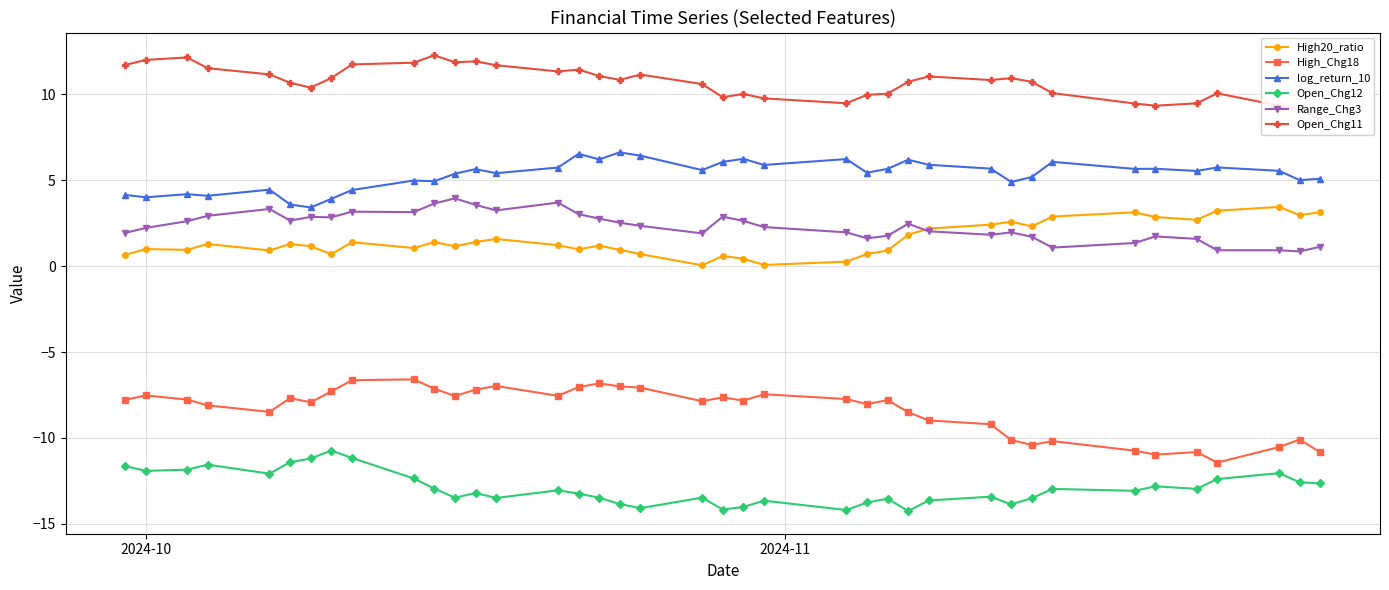

How many interior local valleys does the log_return_10 series have?

13